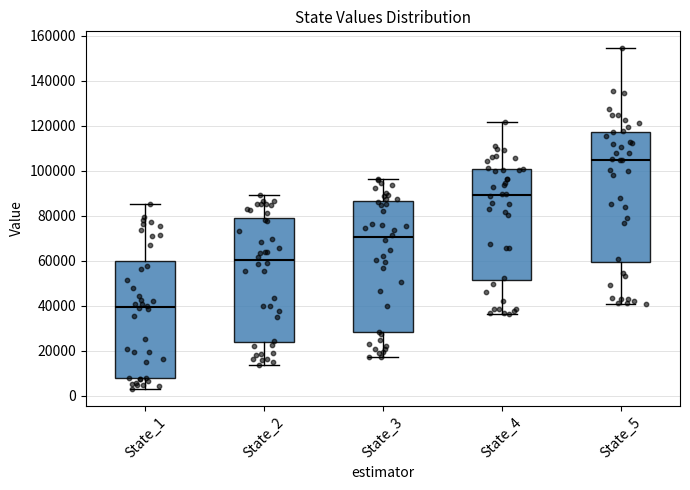

Which box's median line is the highest?

State_5